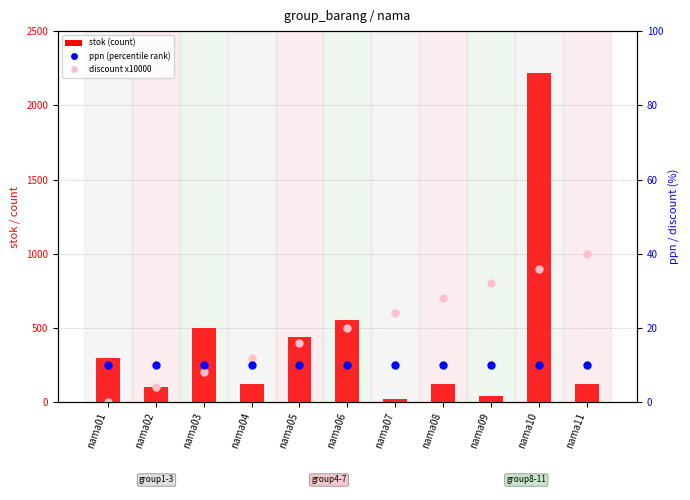

Which series has the largest total across all categories?

discount x10000